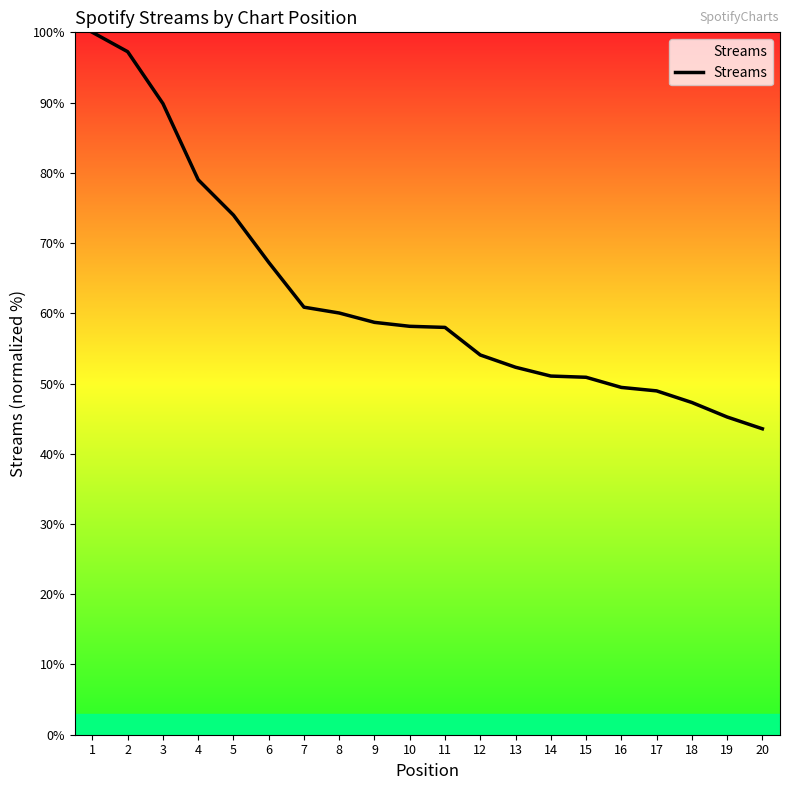

What is the sum of all values?

1245.9